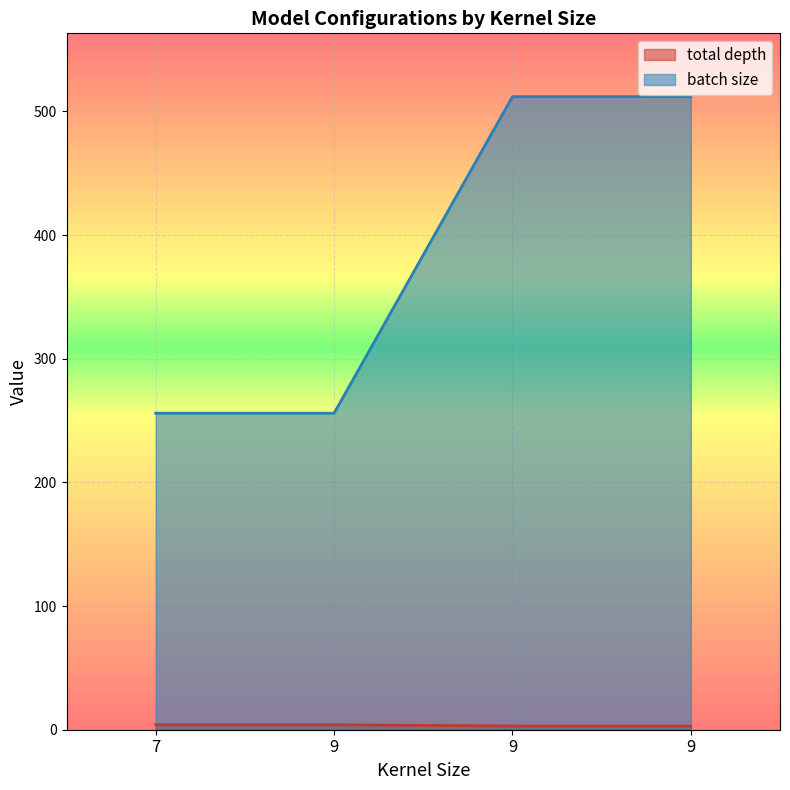

How many series are shown in this chart?

2